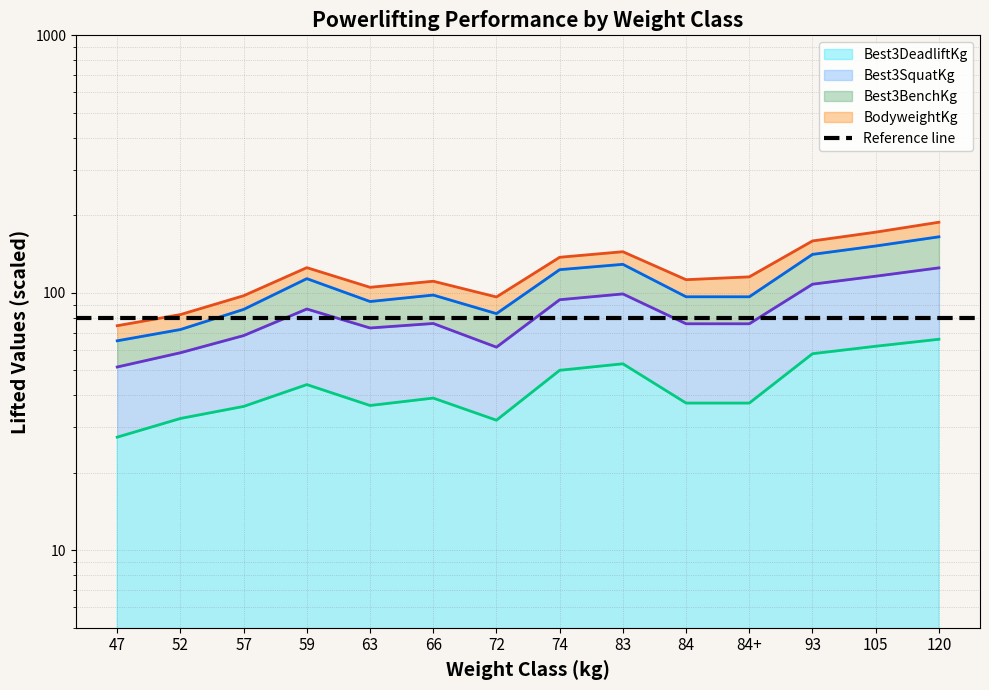

Where is the first local minimum for Best3DeadliftKg?

63